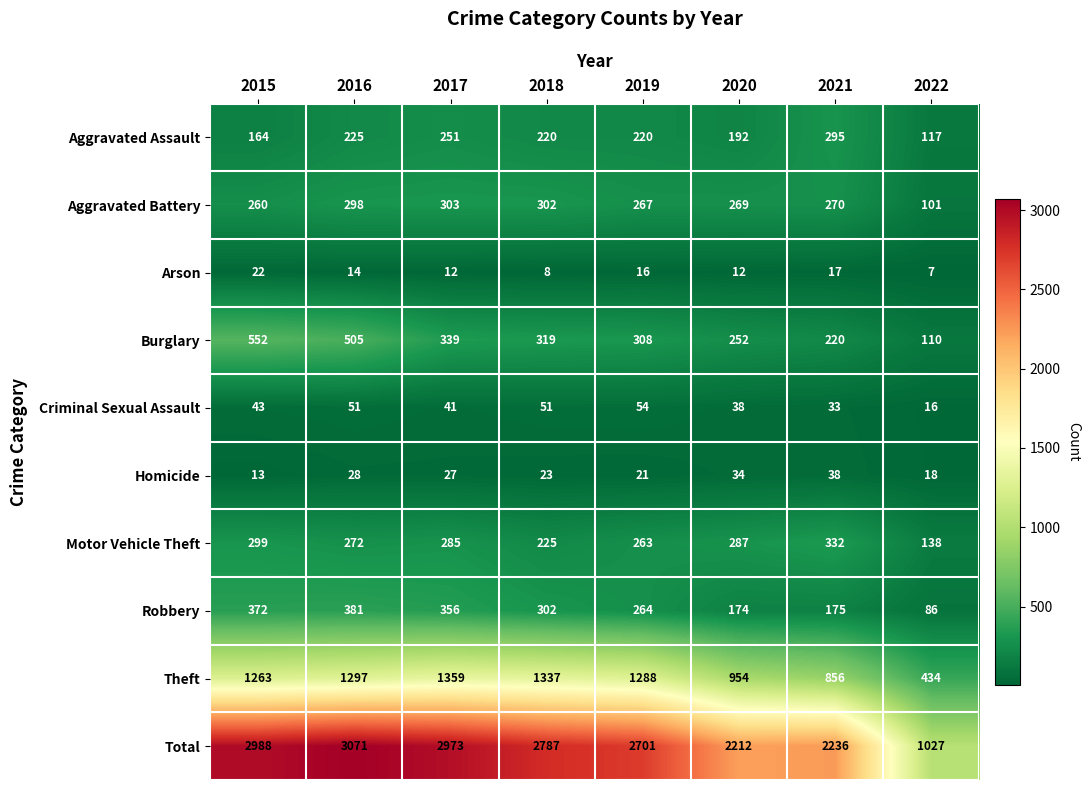

What is the highest value of the Theft series?

1359